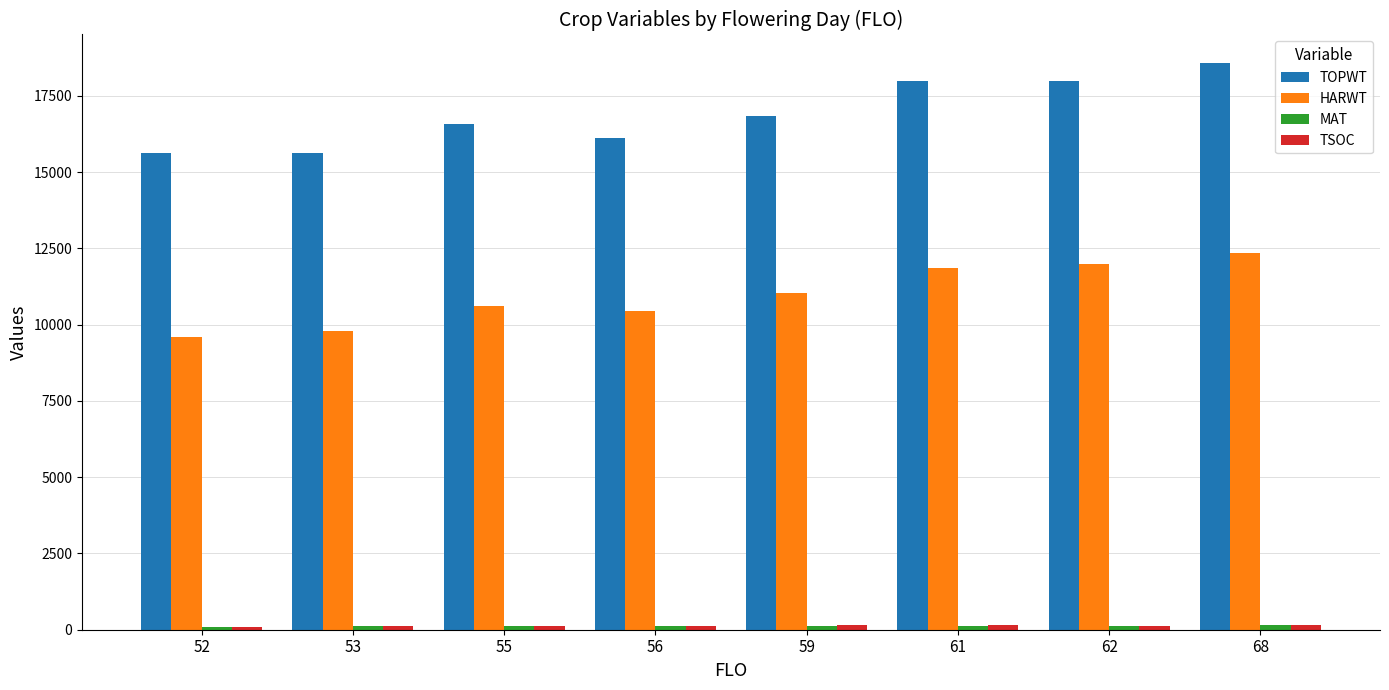

What is the maximum value for HARWT?

12353